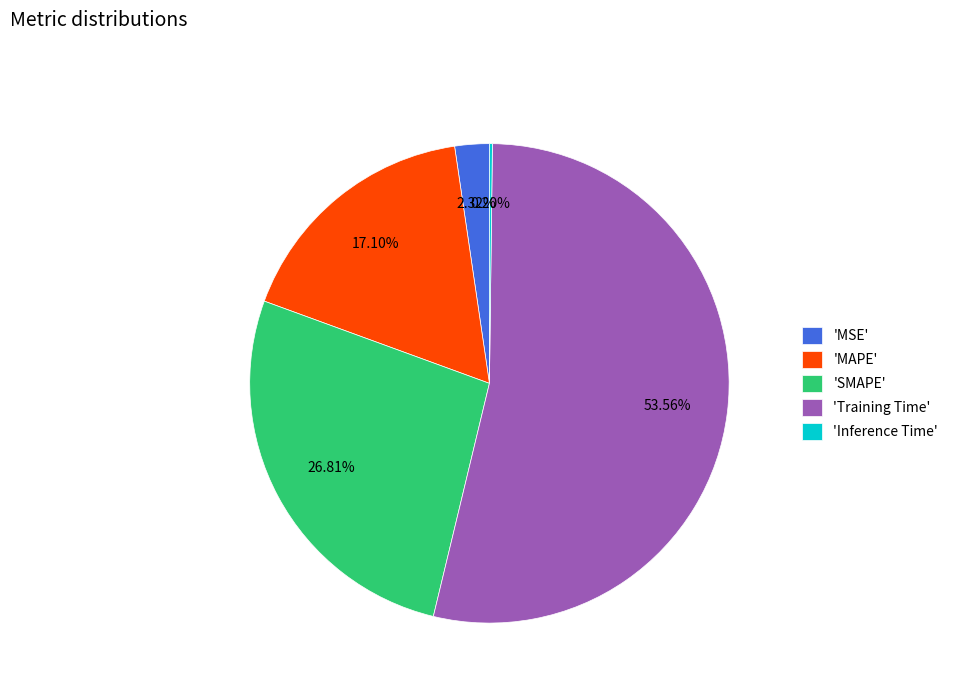

Which category has the biggest portion of the pie?

'Training Time'